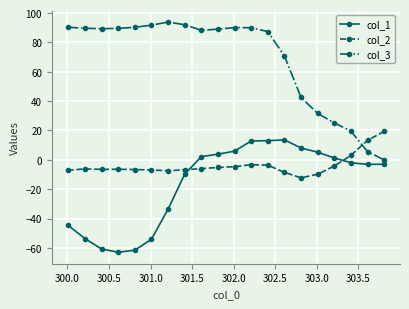

What is the sum of all col_2 values?

-75.7